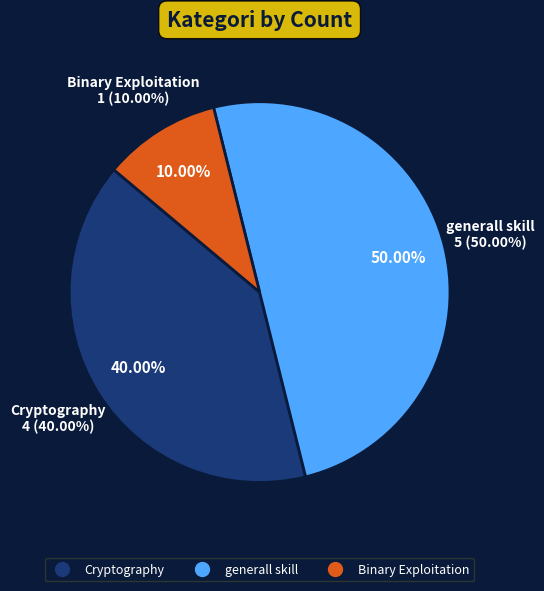

To the nearest percent, what percentage of the pie is Binary Exploitation?

10%